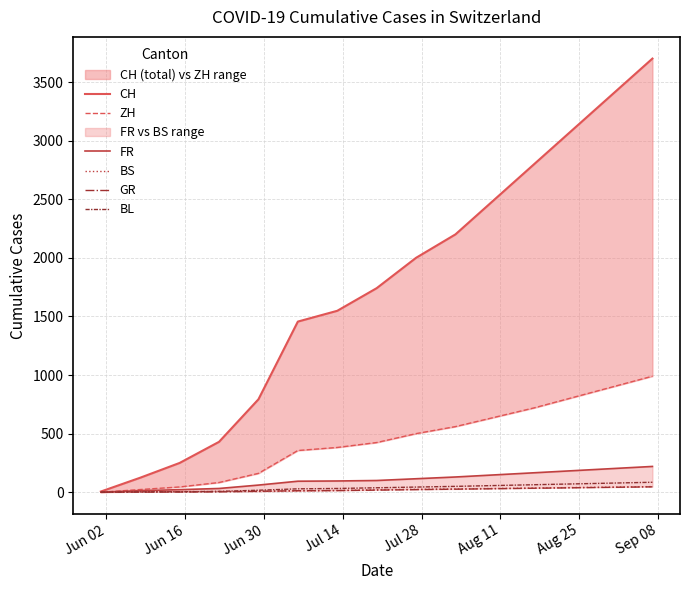

True or false: ZH and GR cross at least once.

False